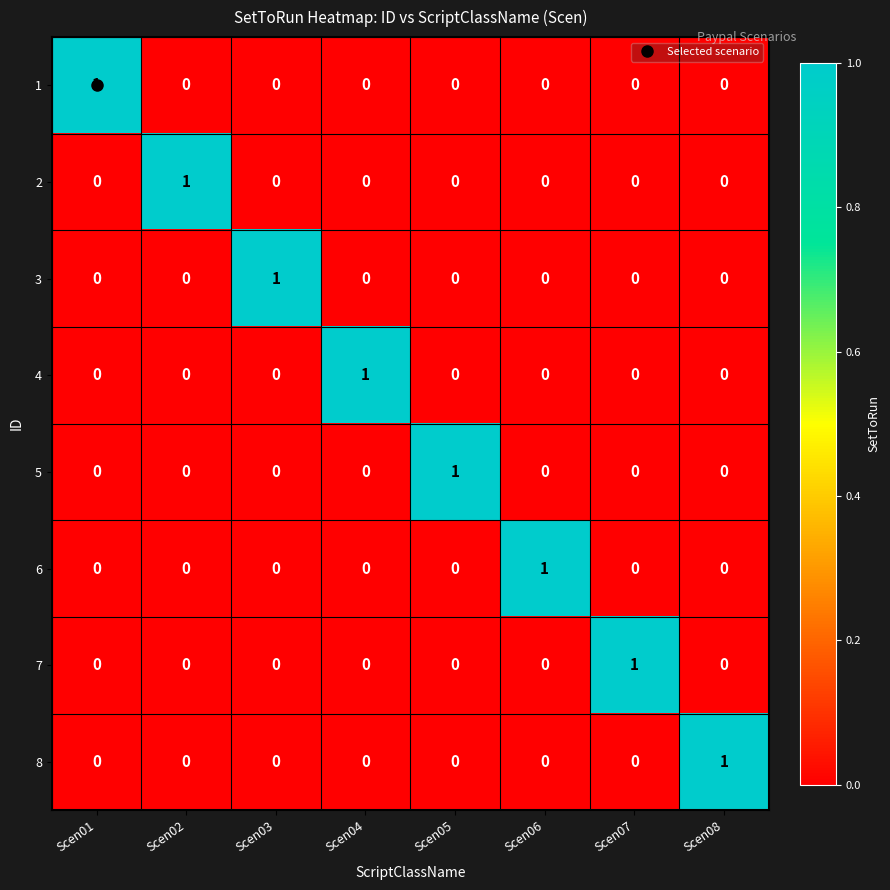

Which category has the highest value in the 7 series?

Scen07